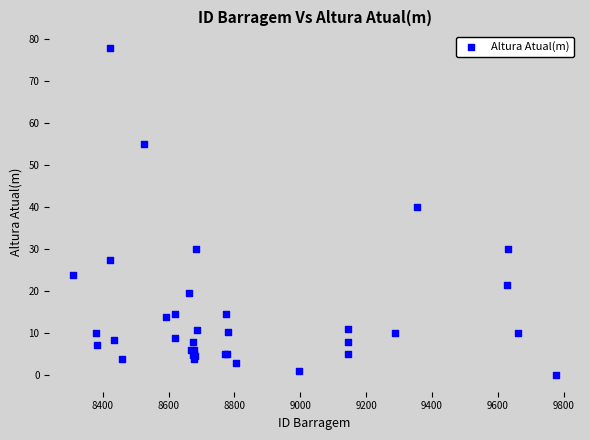

What Y value in the scatter plot is closest to 39?

40.0